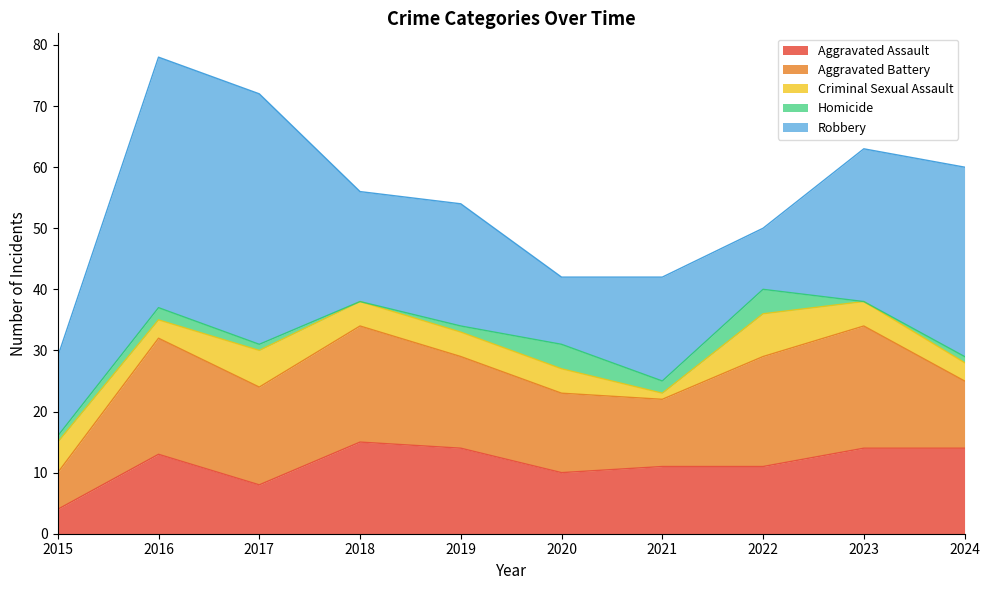

What is the difference between the second highest and minimum values in the Aggravated Assault series?

10